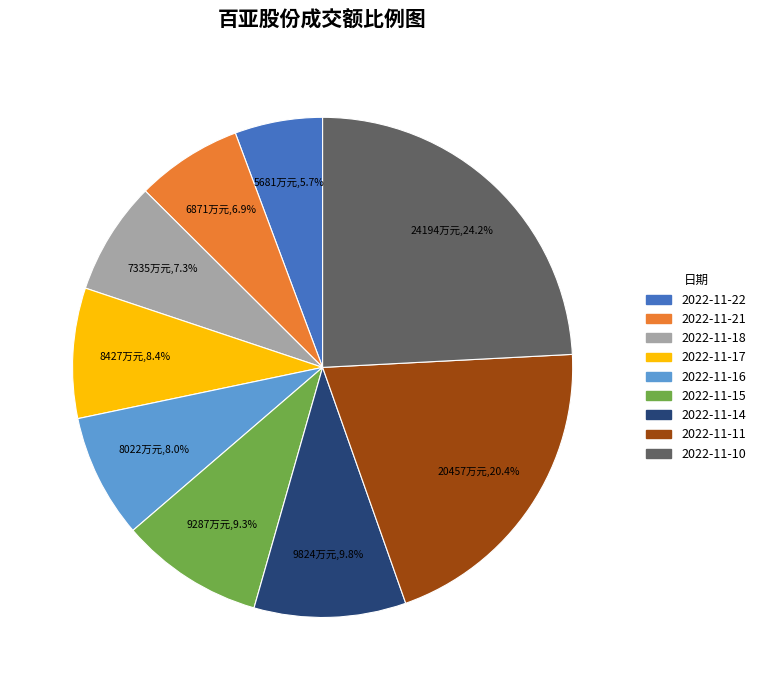

What portion of the pie excludes 2022-11-11?

79.6%